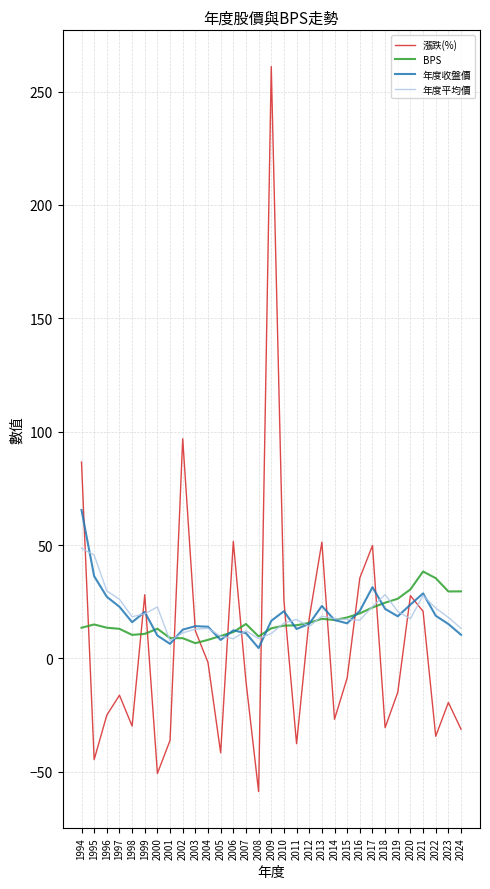

What is the total value across all series at 2010?

76.5